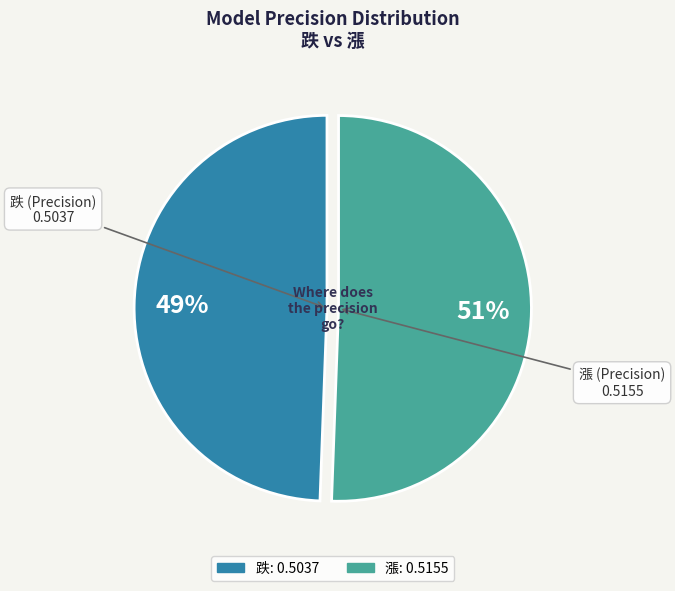

True or false: 漲 accounts for 51% of the total.

True